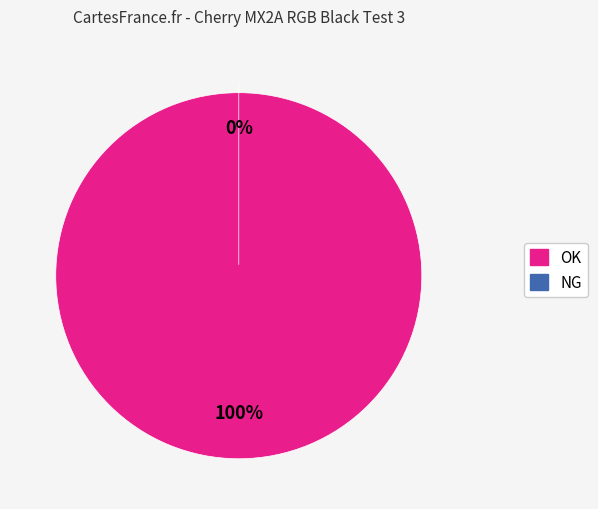

Which has a higher value, NG or OK?

OK